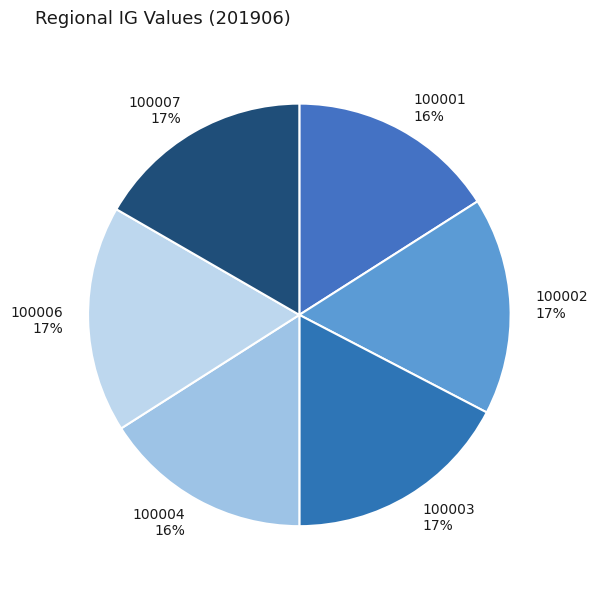

To the nearest percent, what percentage of the pie is 100001 16%?

16%